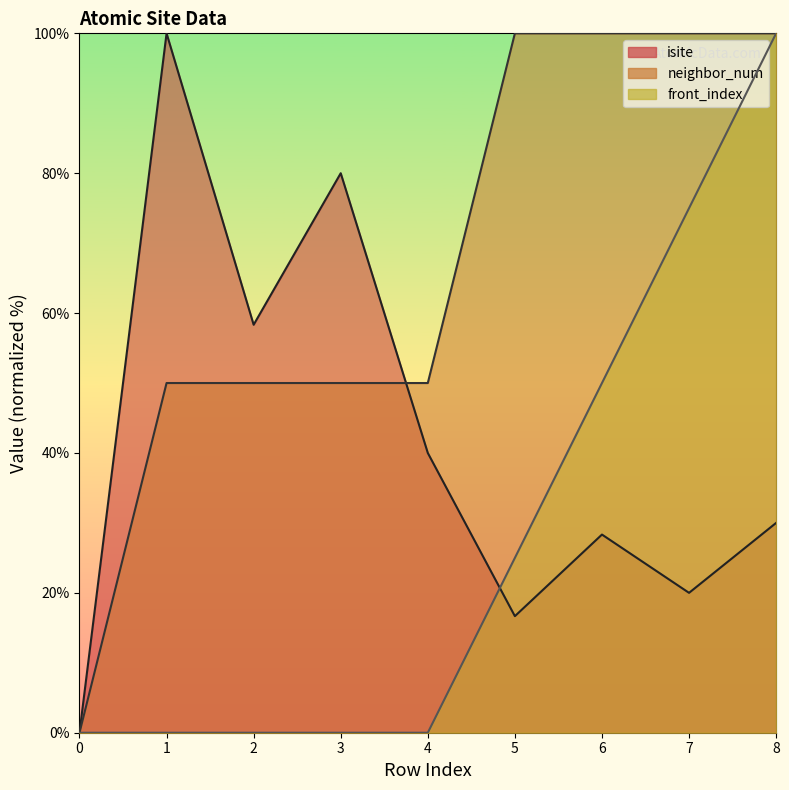

Is the value of front_index at 4 greater than the value of isite at 3?

No